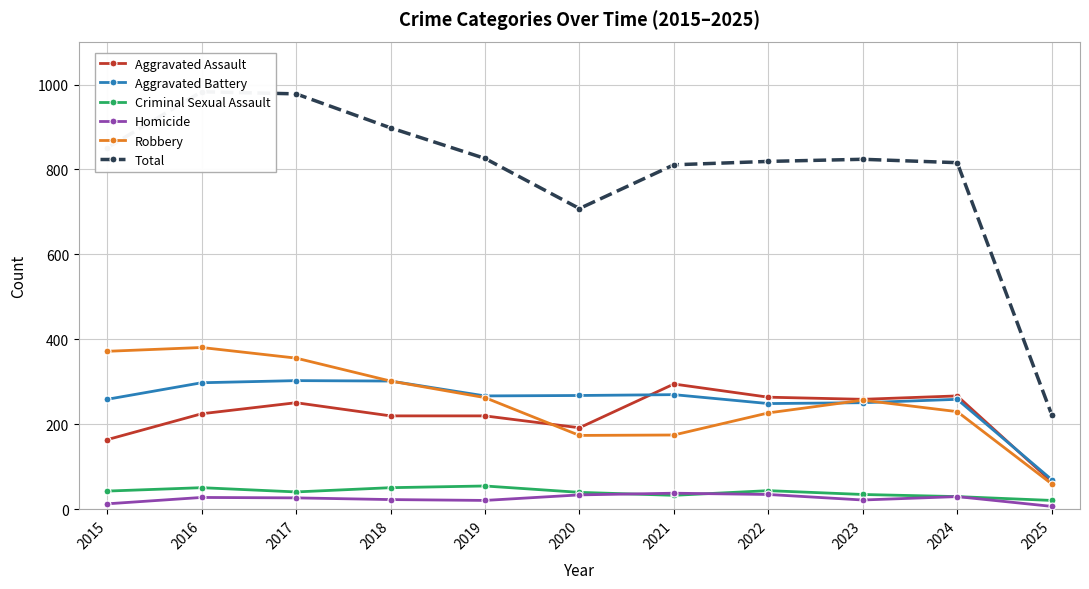

At which label is Homicide closest to 22?

2023